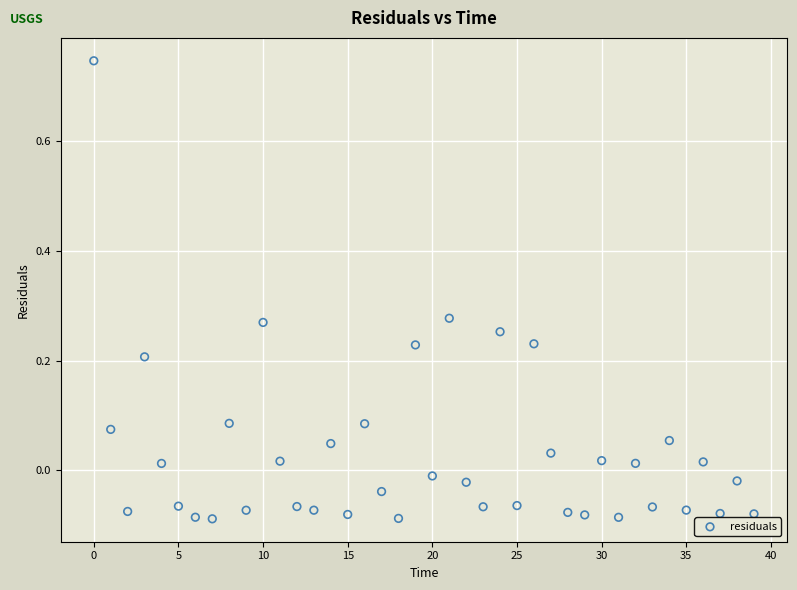

What is the range of Y values (max minus min)?

0.8